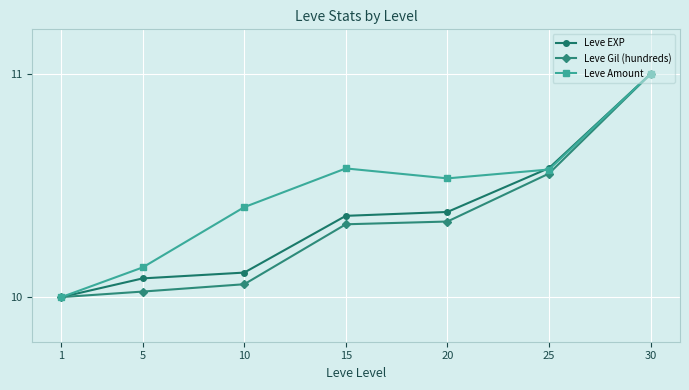

Between 5 and 15, which series saw the biggest shift?

Leve Amount